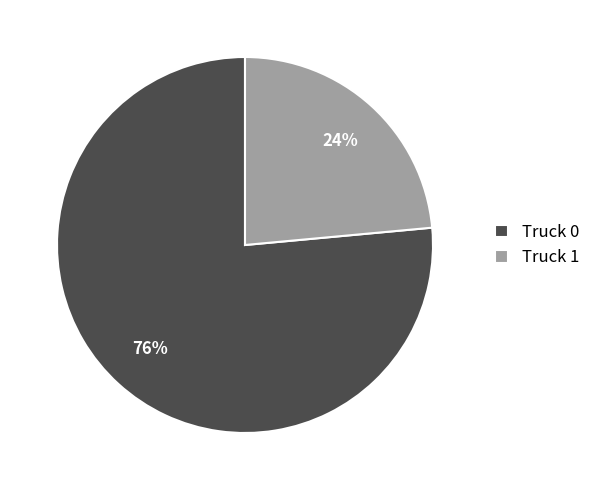

Rank the categories by value from highest to lowest.

Truck 0, Truck 1